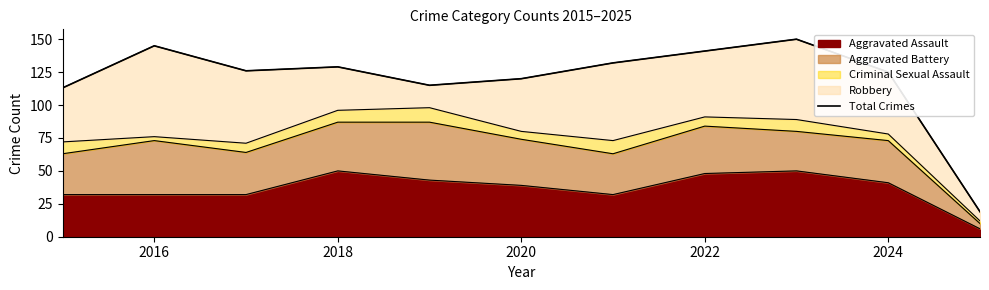

The Aggravated Assault series shows 50 at 2018. True or false?

True